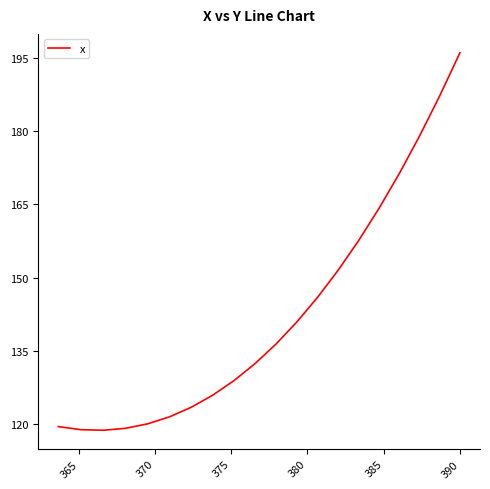

What is the maximum value shown in the chart?

196.0